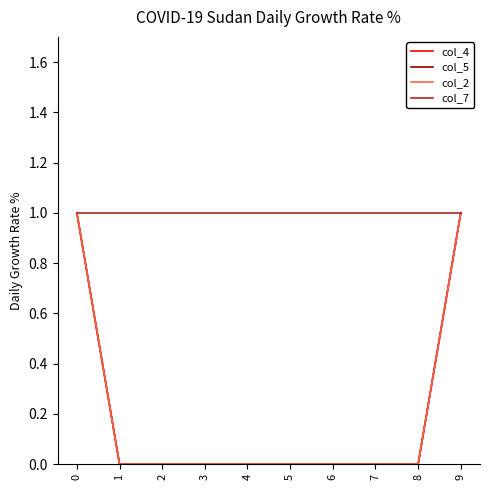

Does the chart display data point markers on the line(s)?

No